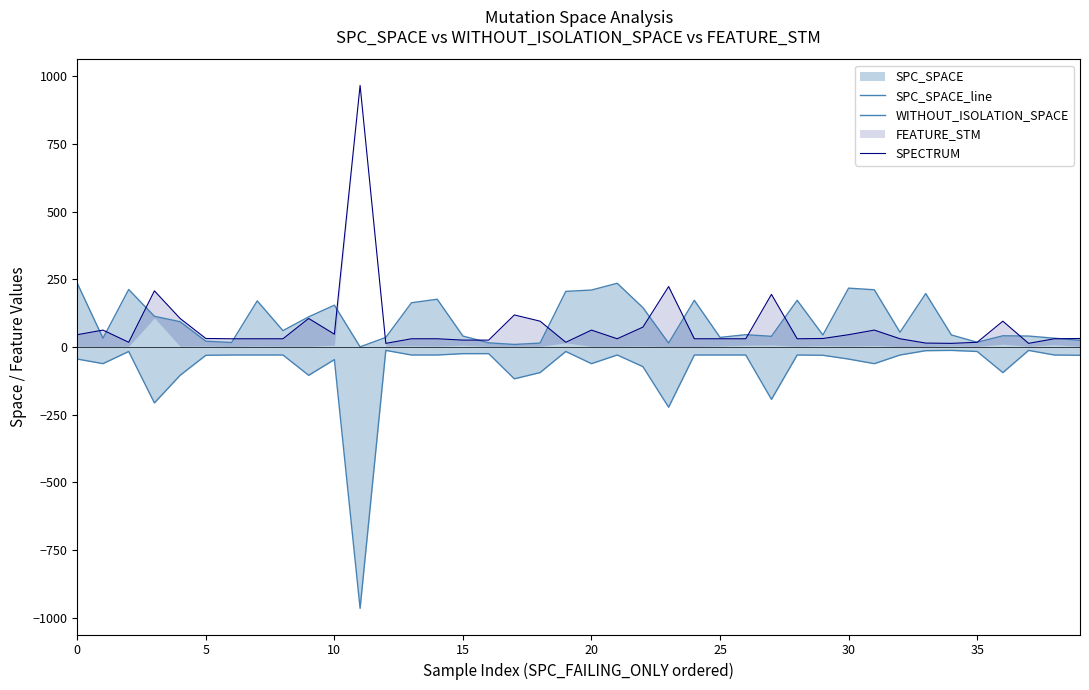

Which series has the largest total across all categories?

SPC_SPACE_line